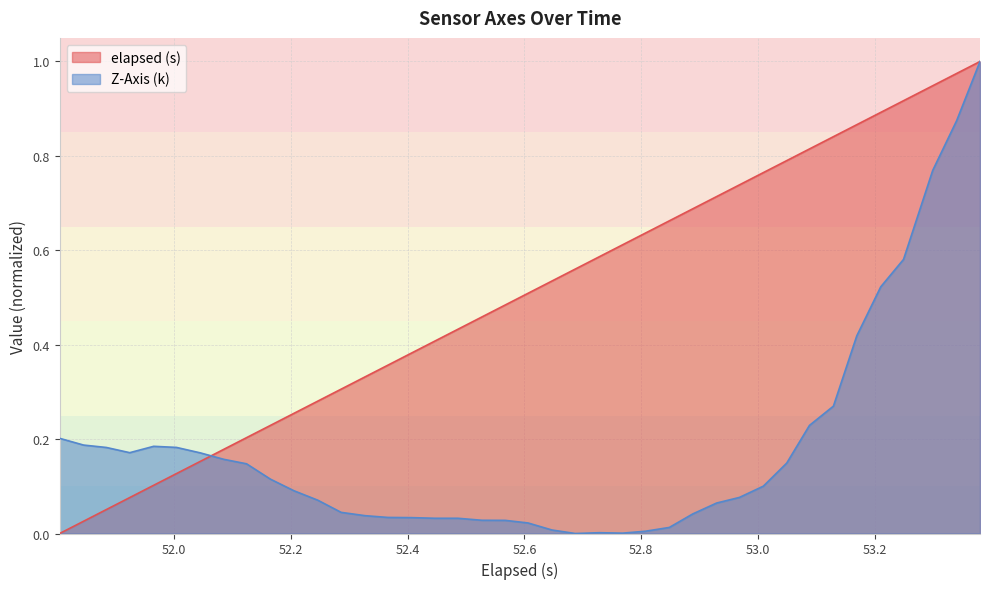

What is the greatest value displayed?

1.0